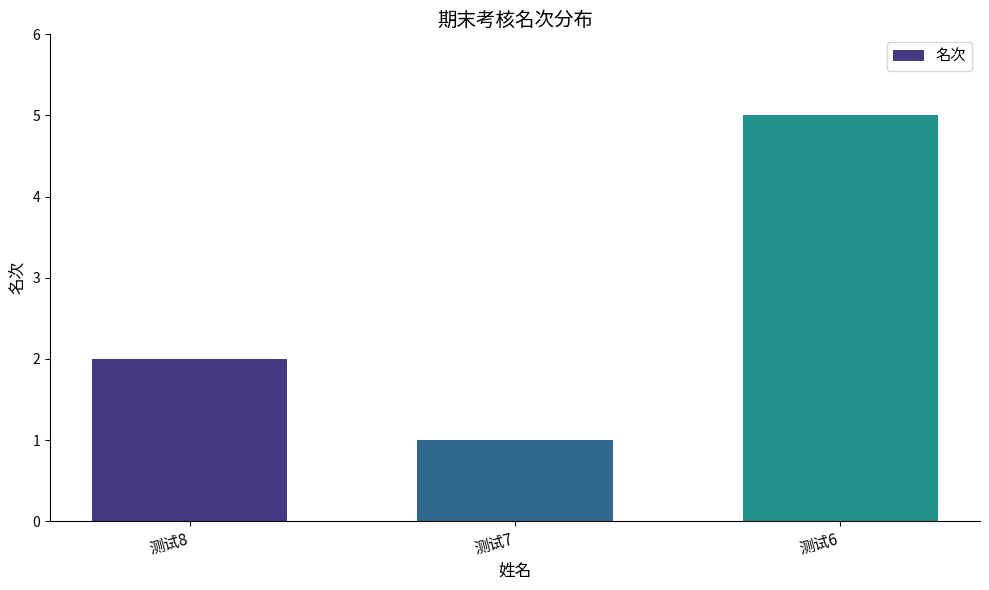

Which category has the lowest value across all series?

测试7